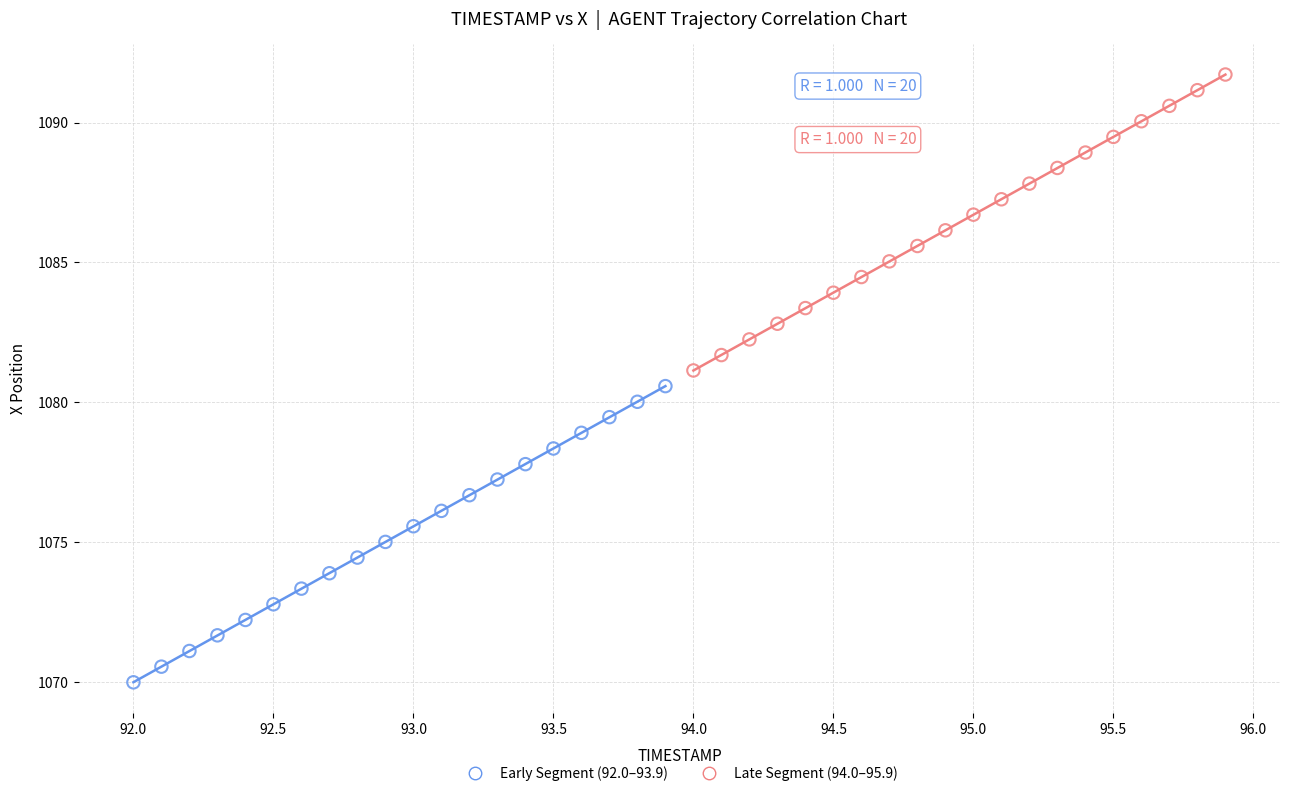

Which series has the largest Y range (max minus min)?

Early Segment (92.0–93.9)